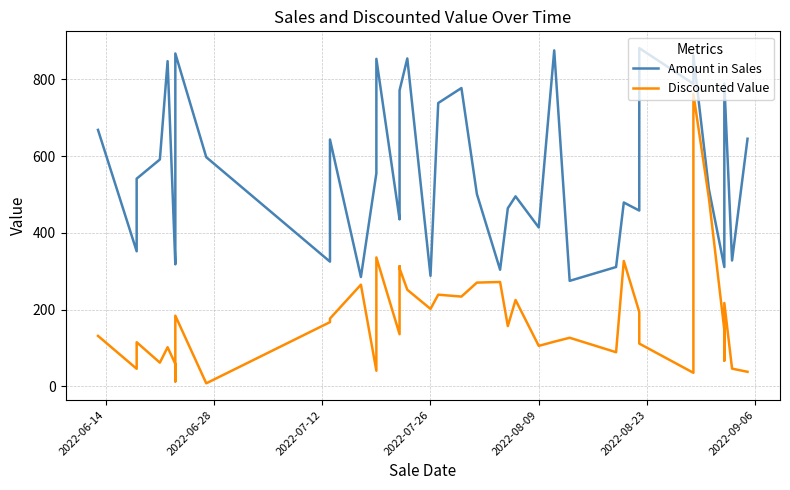

Is this an area chart (filled region under the line)?

No